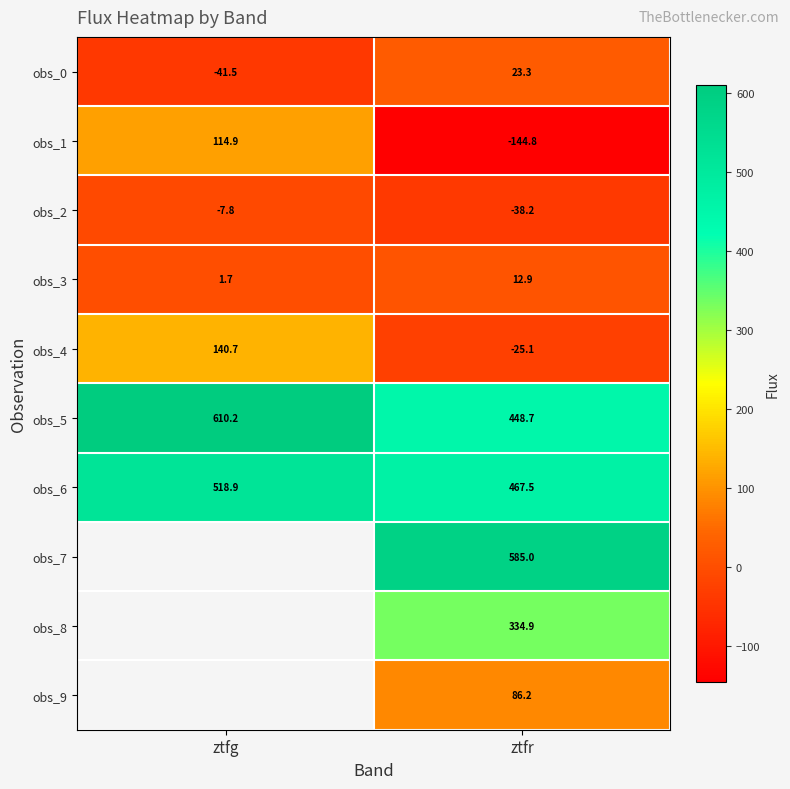

At which label does obs_6 reach its minimum?

ztfr